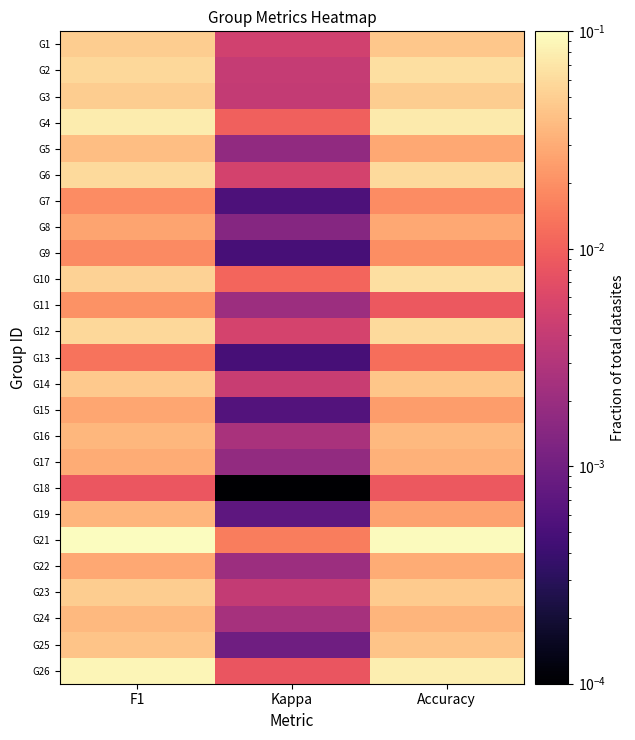

What is the spread (max minus min) of values at Accuracy?

0.1